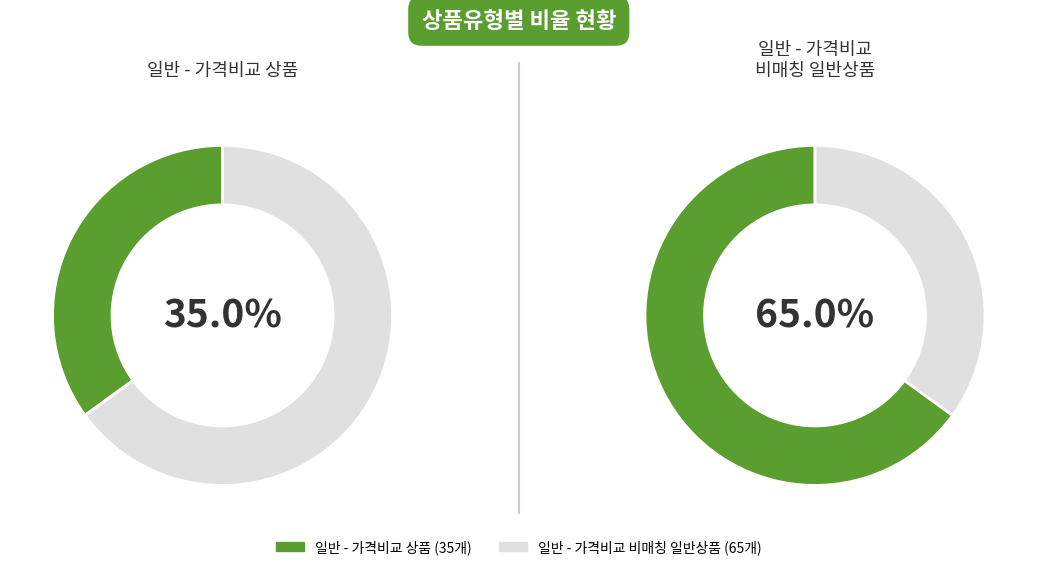

Which slice is the smallest?

일반 - 가격비교 상품